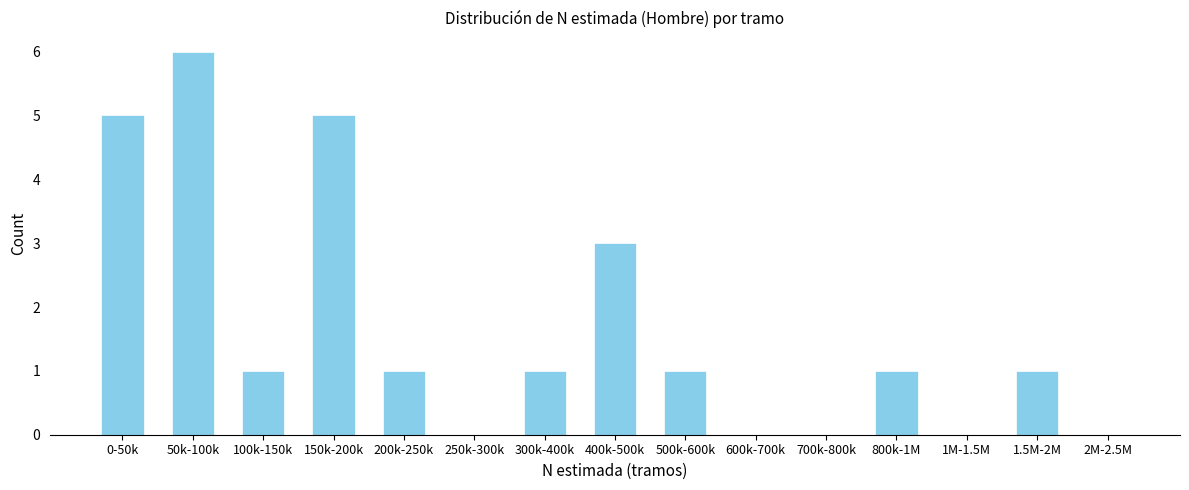

Reading left to right, extract all data points from this chart.

0-50k=5	50k-100k=6	100k-150k=1	150k-200k=5	200k-250k=1	250k-300k=0	300k-400k=1	400k-500k=3	500k-600k=1	600k-700k=0	700k-800k=0	800k-1M=1	1M-1.5M=0	1.5M-2M=1	2M-2.5M=0